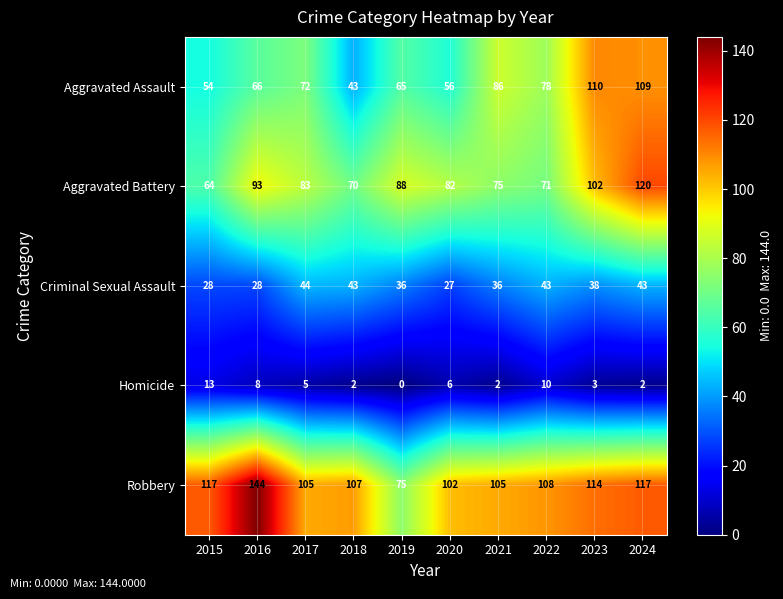

Which category has the highest value in the Robbery series?

2016